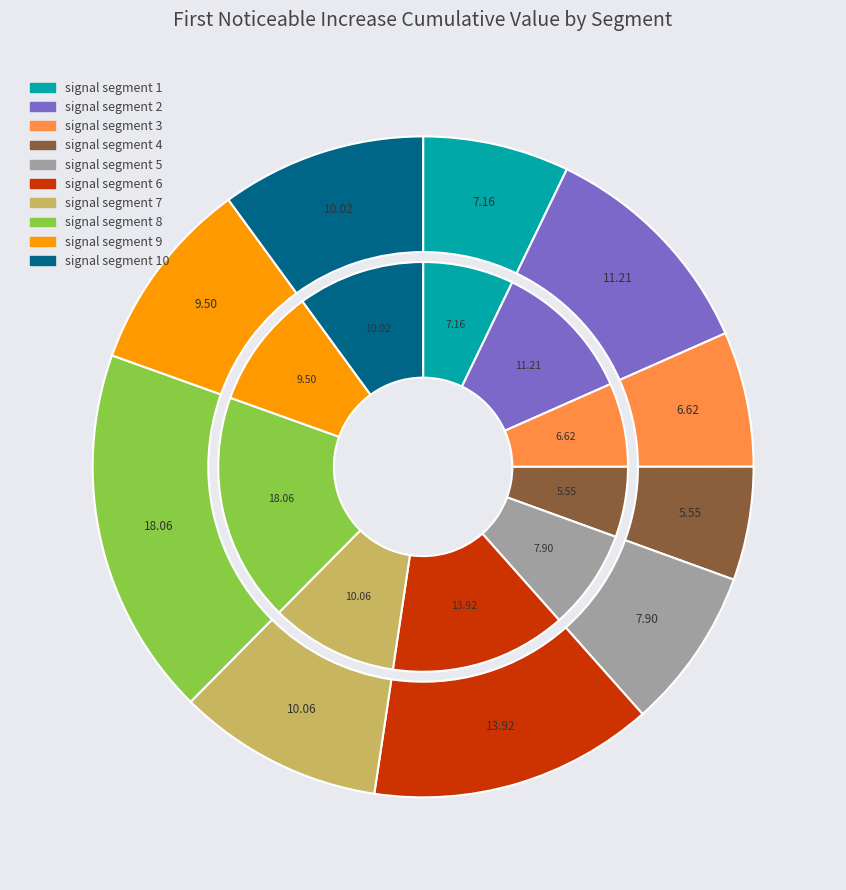

To the nearest percent, what is the average slice percentage?

10%